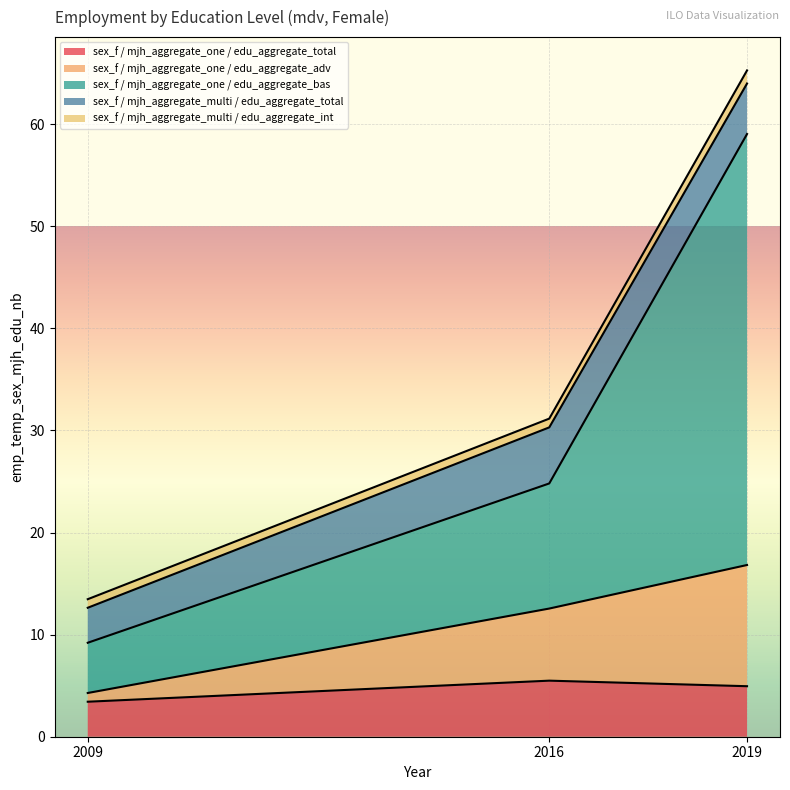

Is it true that sex_f / mjh_aggregate_one / edu_aggregate_bas equals 14.1 at 2009?

False